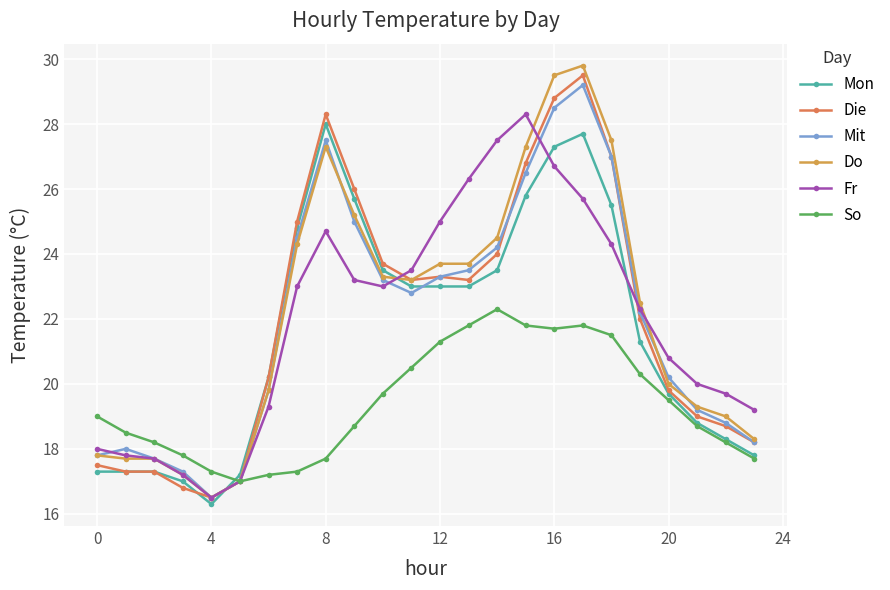

Does the chart have visible grid lines?

Yes